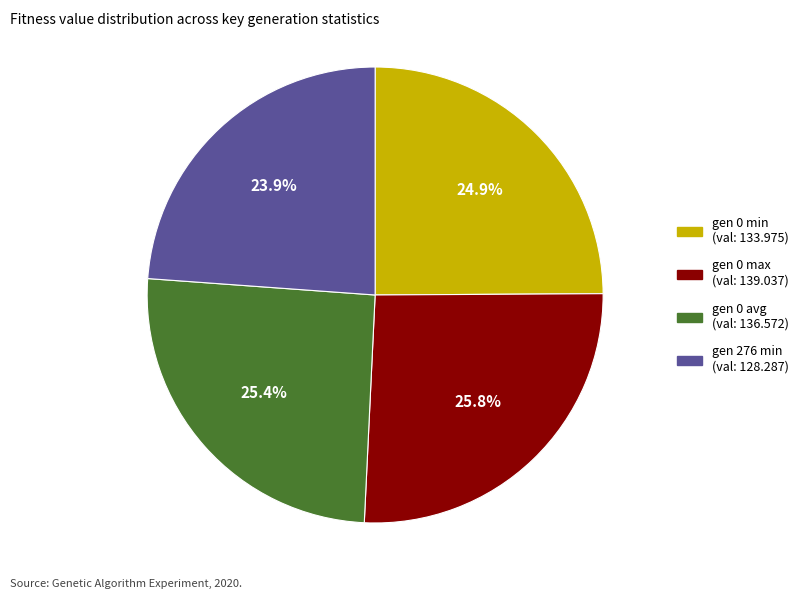

True or false: gen 0 min accounts for 30% of the total.

False